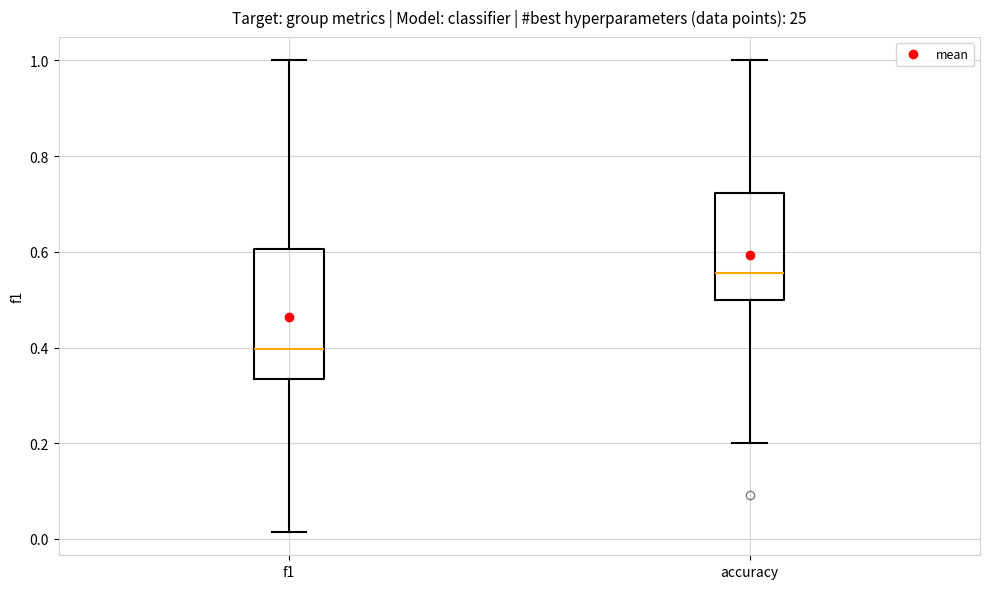

Reading left to right, read every box against the y-axis: the position of its median line, the range the box covers, and the ends of its whiskers. The values are not printed on the chart, so give them approximately, as read against the axis.

f1: median 0.40, box 0.34 to 0.60, whiskers 0.02 to 1.00
accuracy: median 0.56, box 0.50 to 0.72, whiskers 0.20 to 1.00